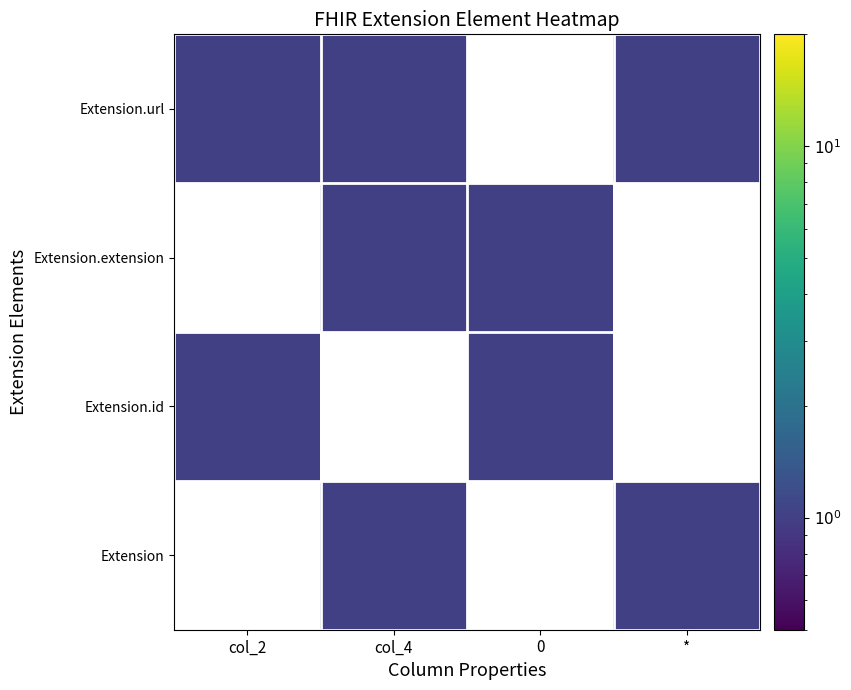

Rank the categories by Extension value from lowest to highest.

col_2, col_4, 0, *